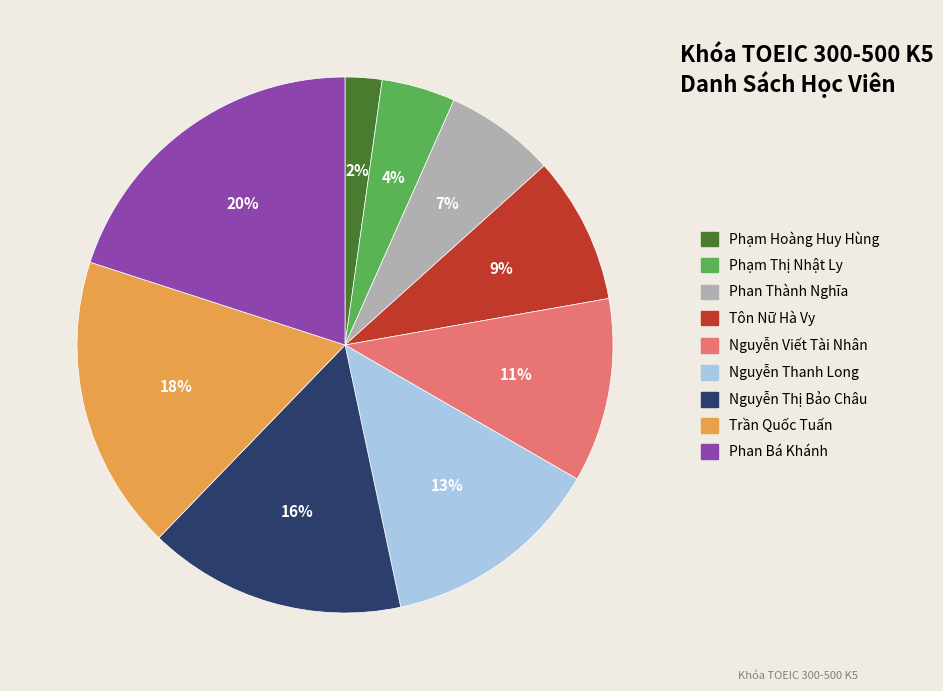

Which category has the smallest portion of the pie?

Phạm Hoàng Huy Hùng